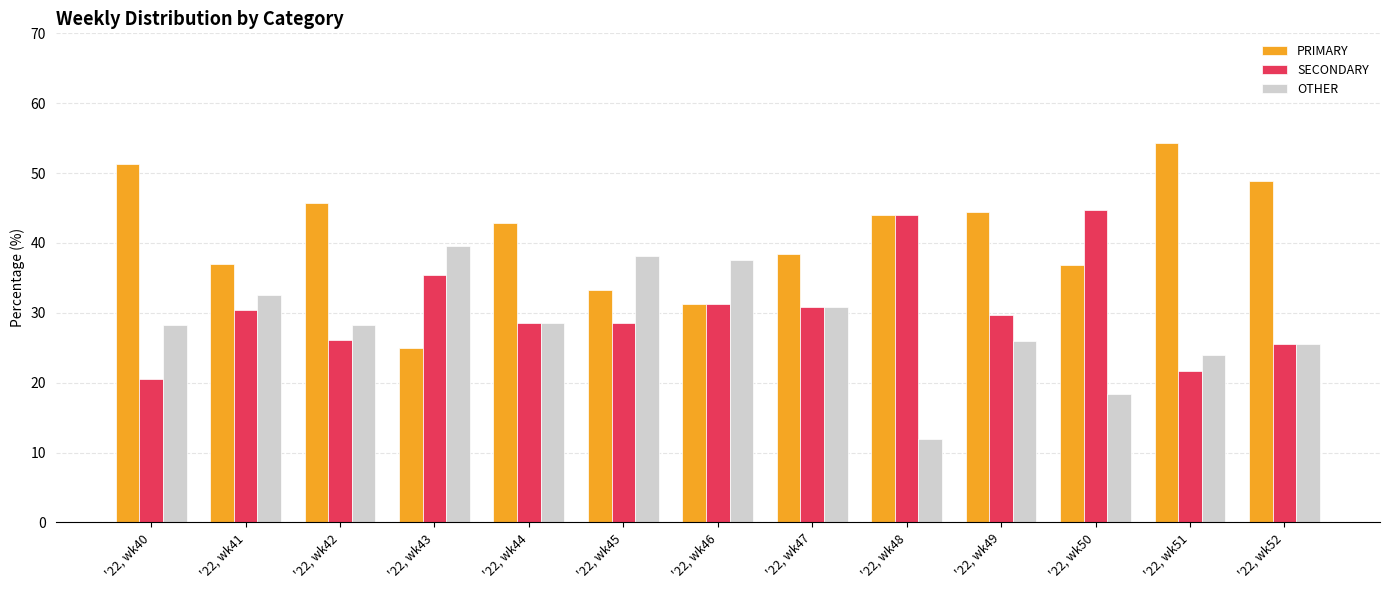

The value of PRIMARY at '22, wk43 is 25.0. True or false?

True